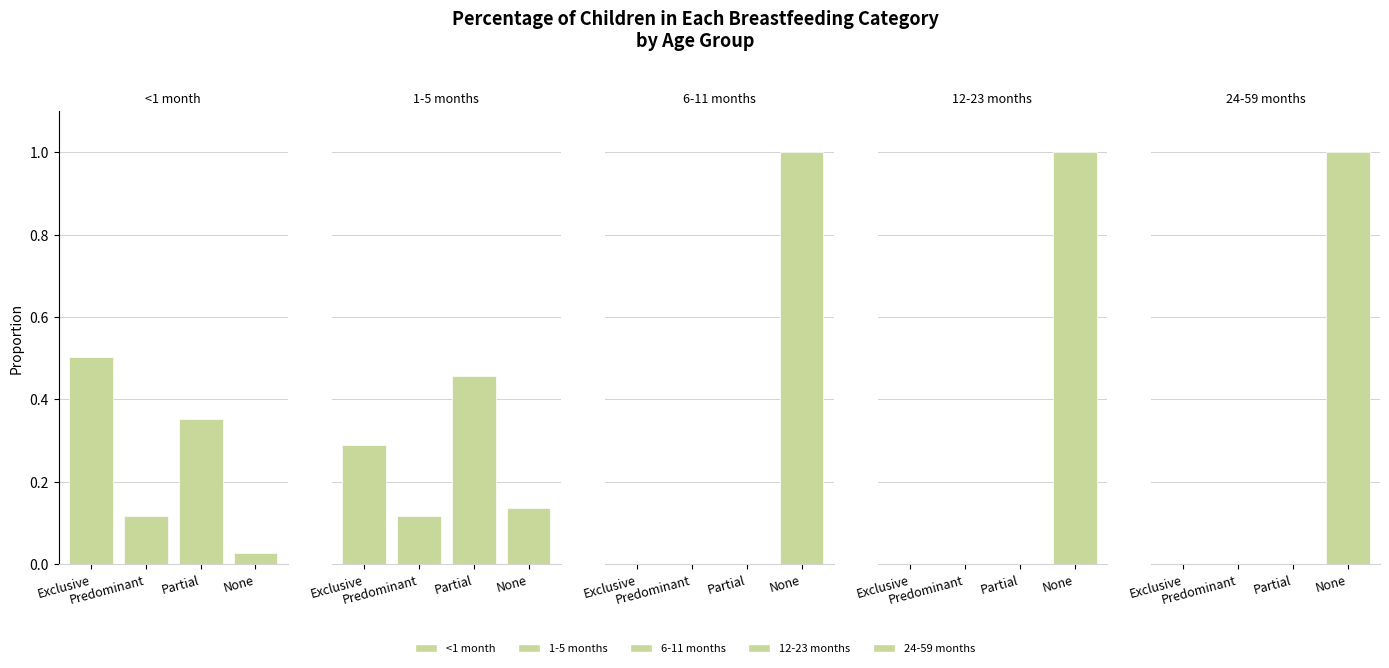

The 1-5 months series shows 0.3 at Exclusive. True or false?

True